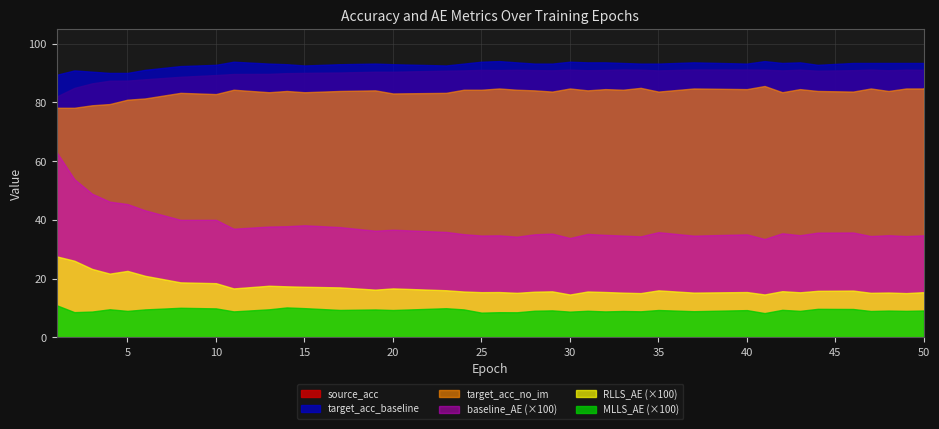

Which series changed the most between 26 and 33?

target_acc_no_im